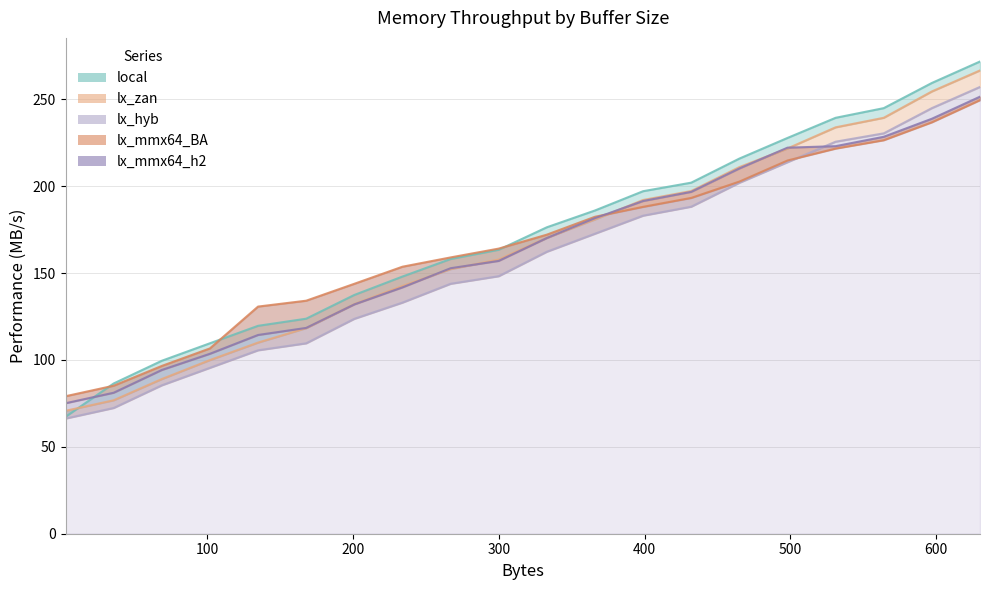

The local series shows 76.3 at 597. True or false?

False